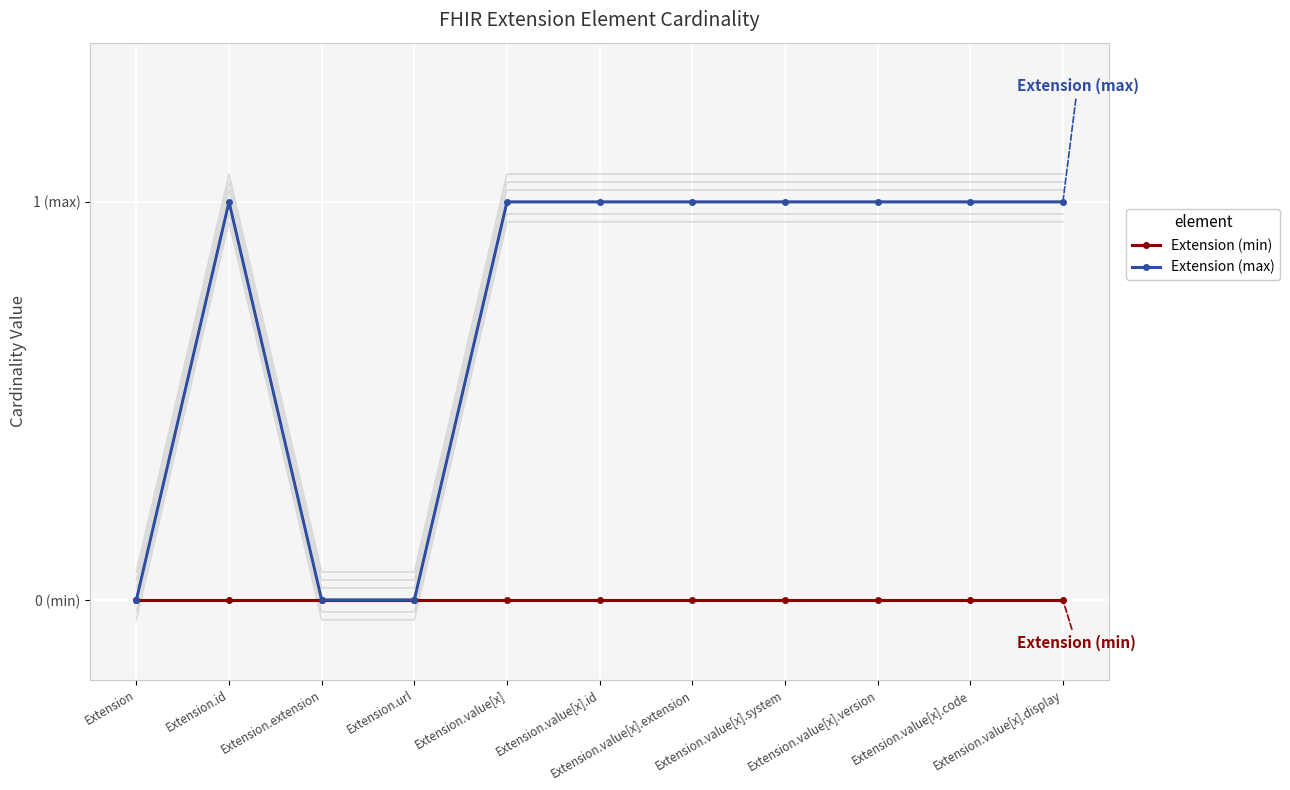

Reading right to left, what are all the values shown in this chart?

Extension (min): 0	0	0	0	0	0	0	0	0	0	0
Extension (max): 1	1	1	1	1	1	1	0	0	1	0